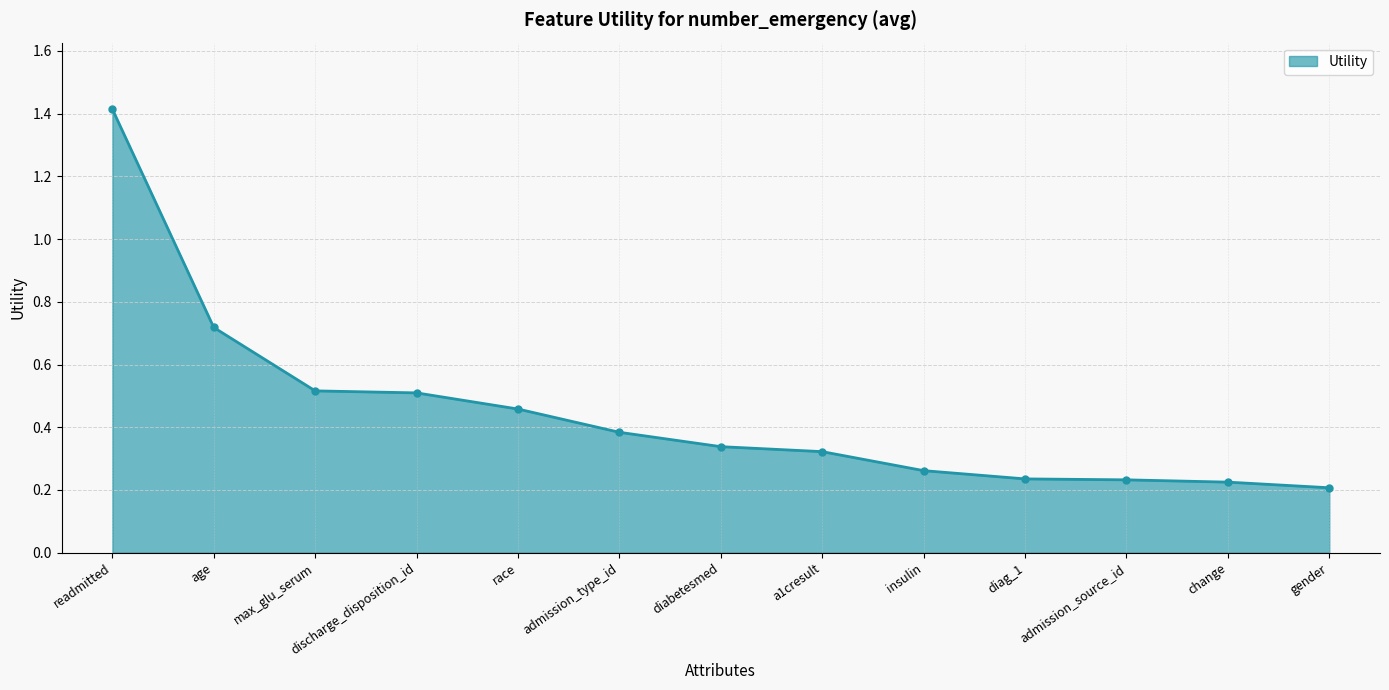

The chart shows a value of 0.1 at admission_type_id. True or false?

False